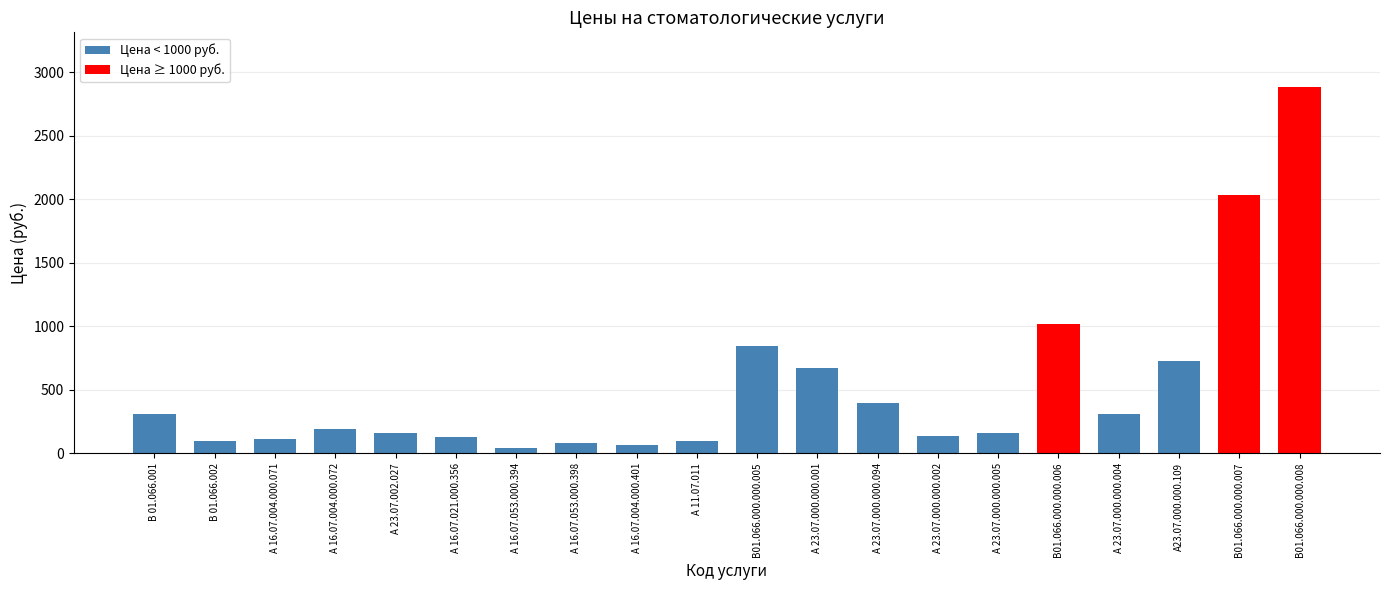

How many values are below 192?

10